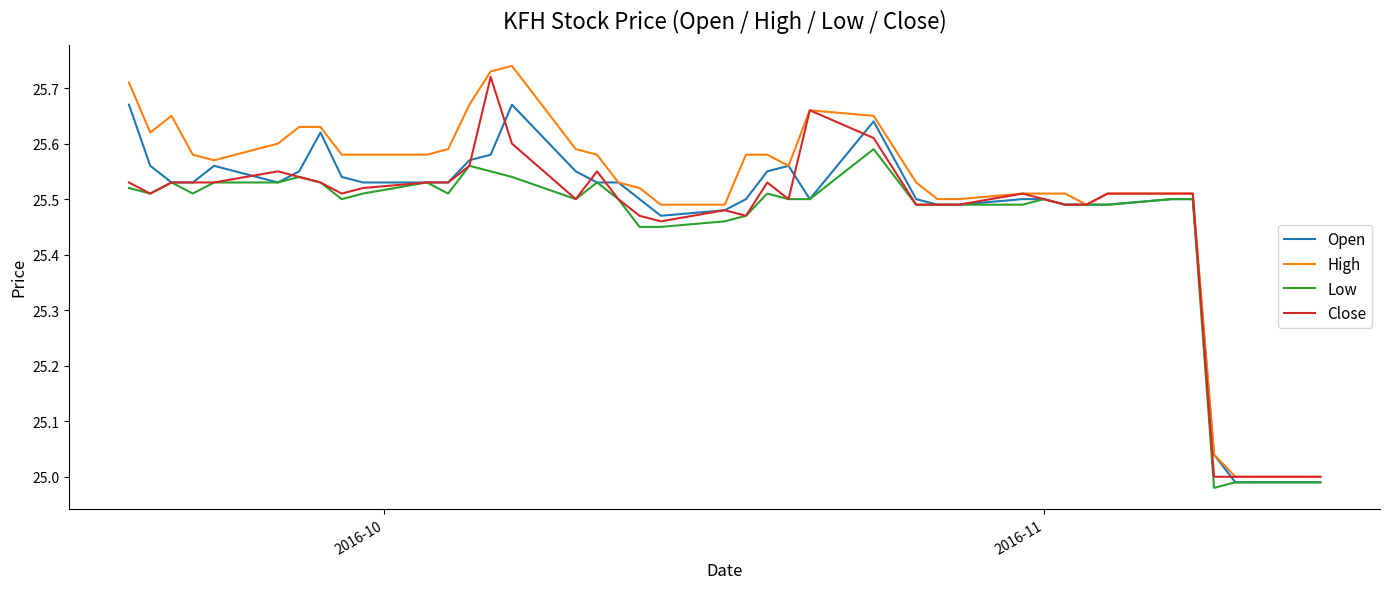

Which series has the largest total across all categories?

High